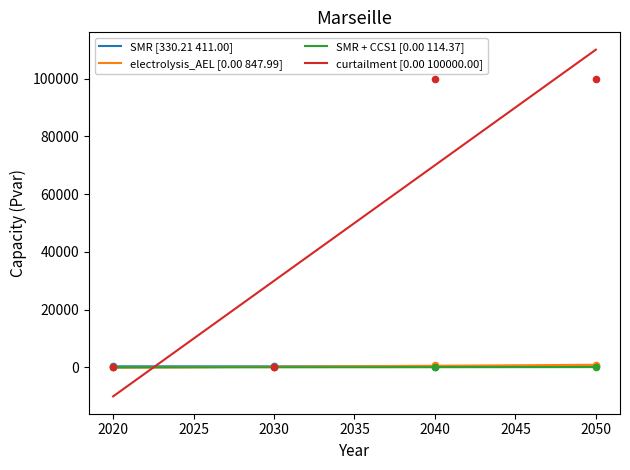

At which category is the sum across all series the highest?

2050